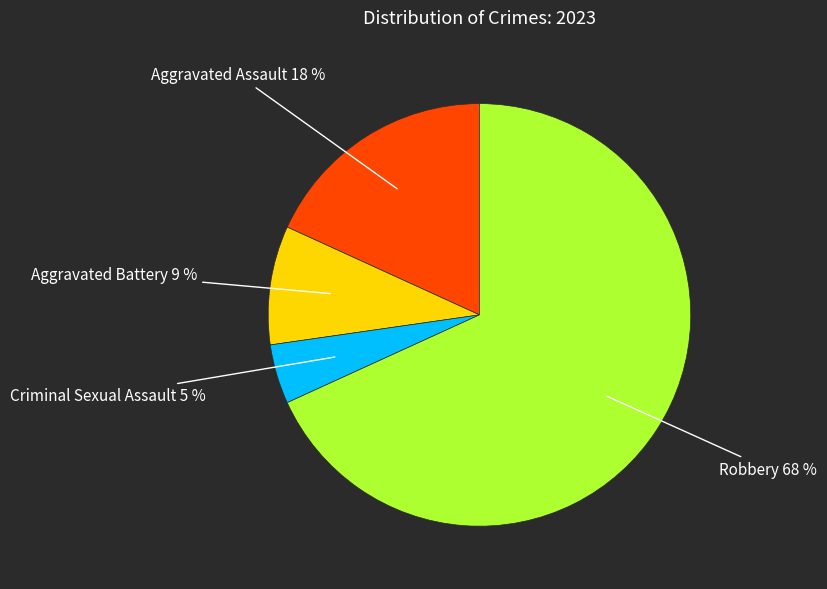

Between Aggravated Battery and Criminal Sexual Assault, which is larger?

Aggravated Battery